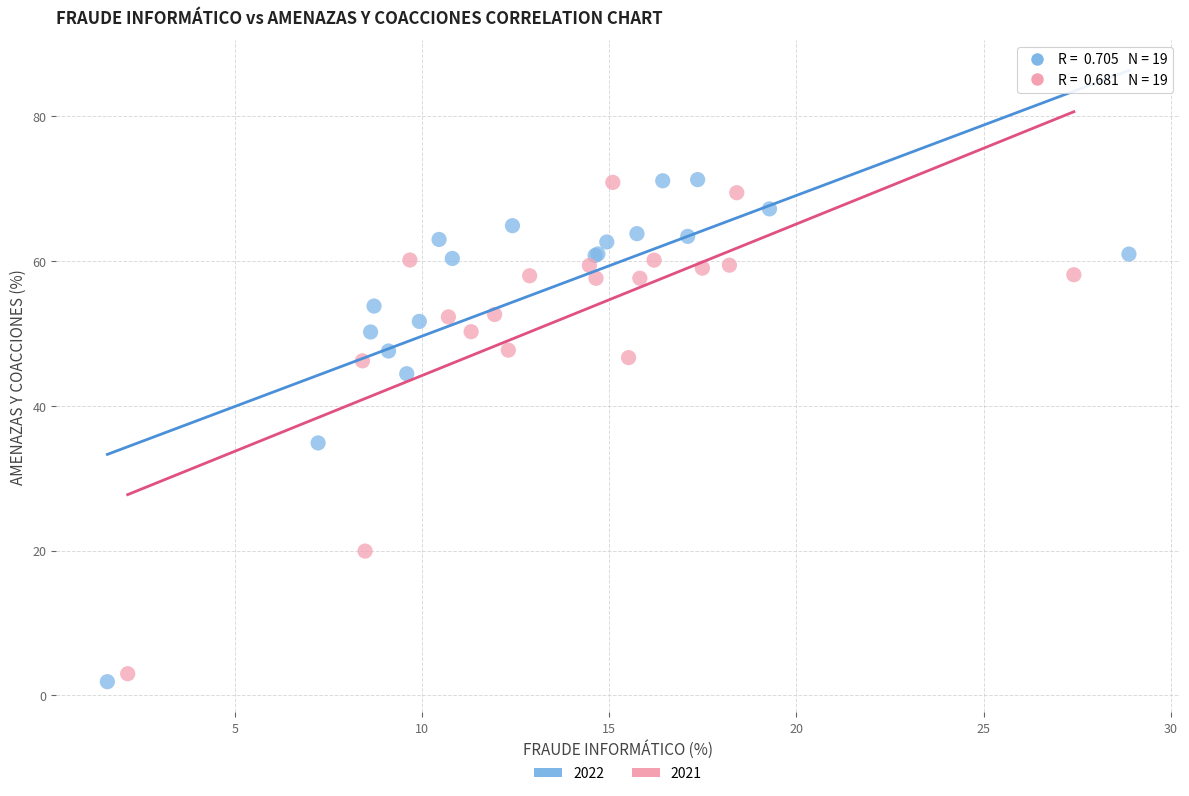

Which series reaches the minimum Y coordinate?

2022